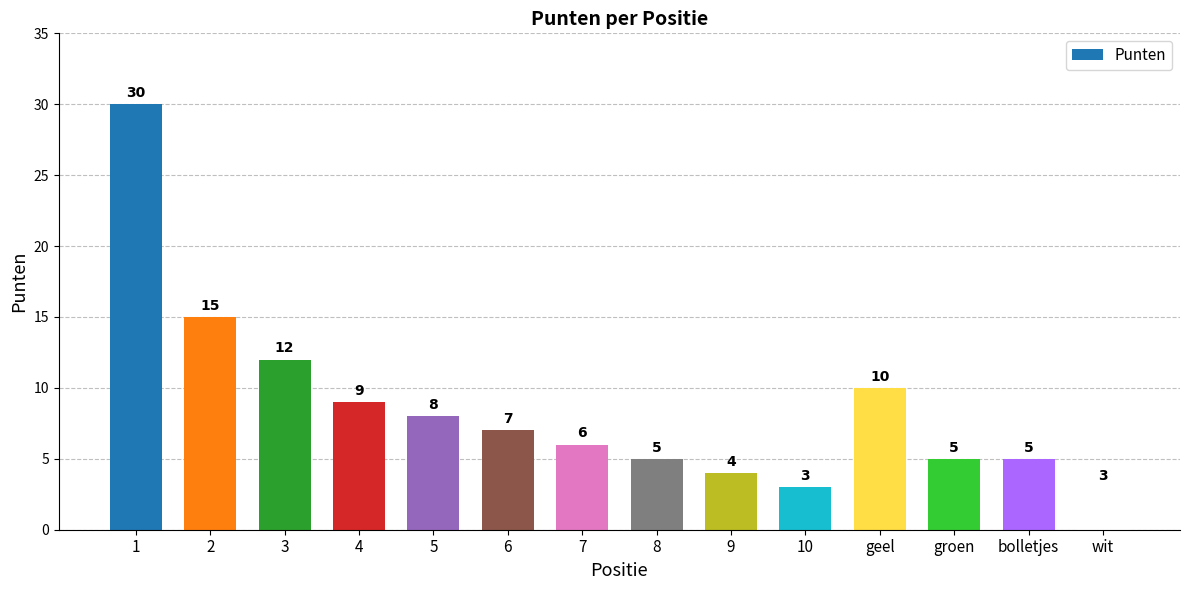

What is the value of the 3rd bar from the left?

12